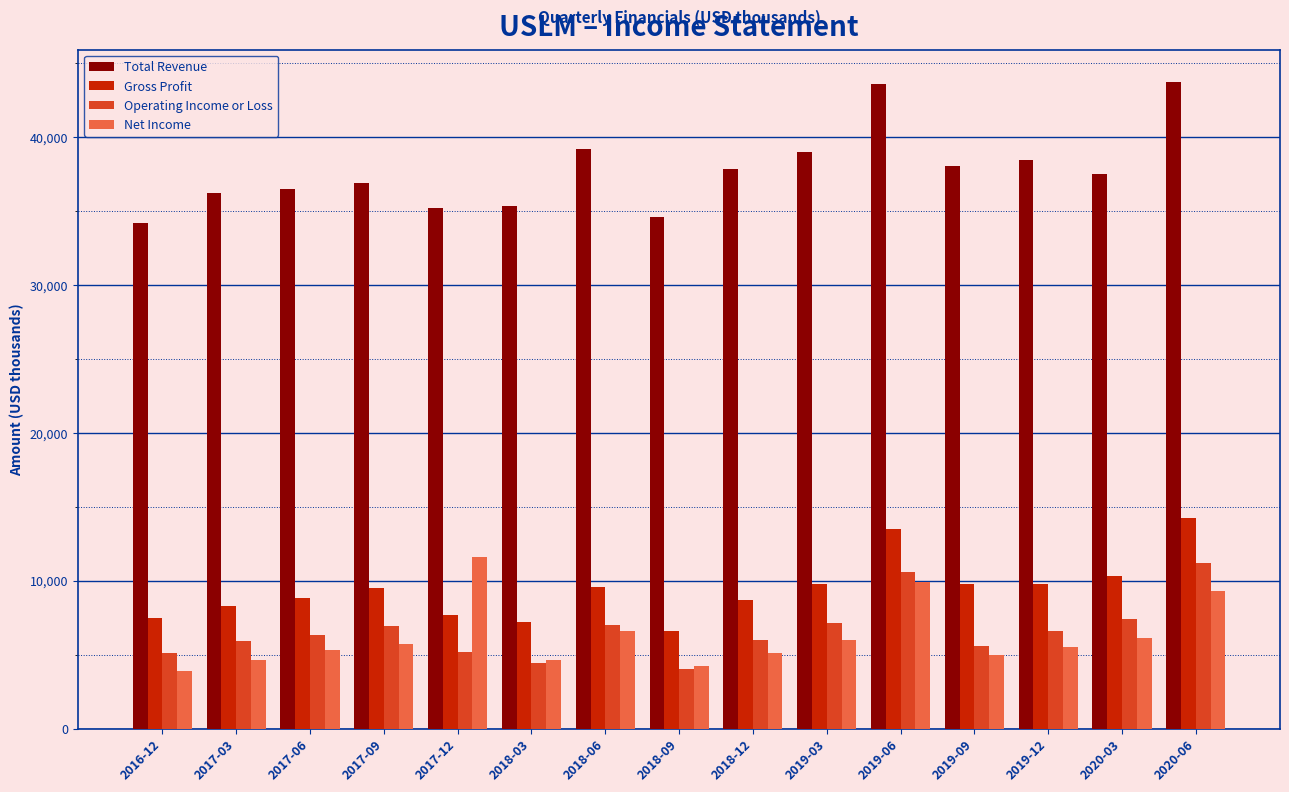

The Total Revenue series shows 14046 at 2017-03. True or false?

False